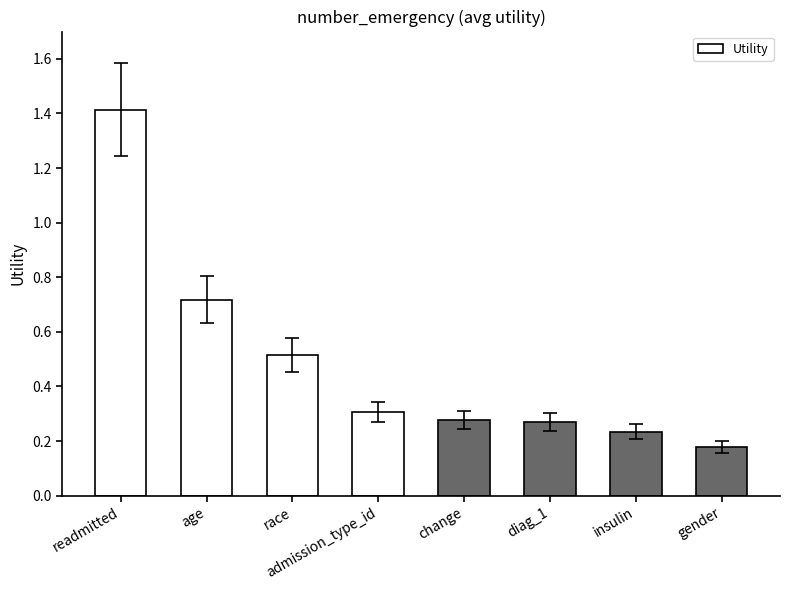

True or false: the data shows 0.7 at race.

False